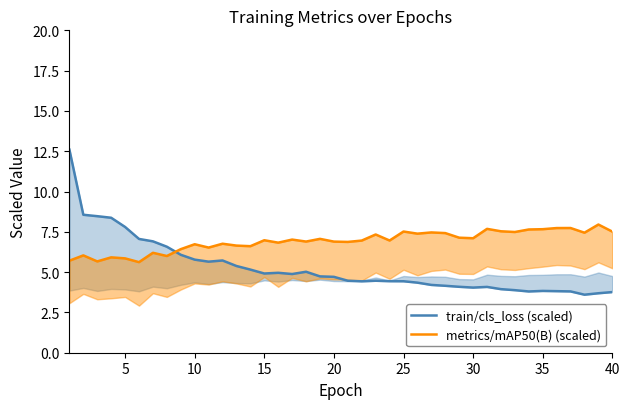

The metrics/mAP50(B) series shows 10.9 at 23. True or false?

False